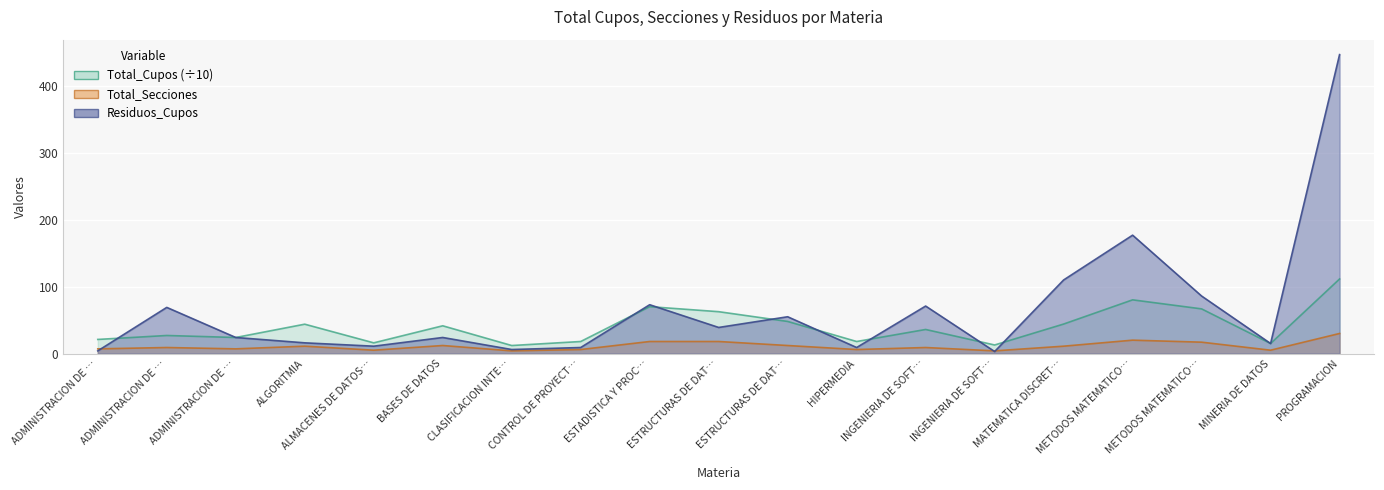

Which has a higher value, INGENIERIA DE SOFT… or ADMINISTRACION DE …?

ADMINISTRACION DE …